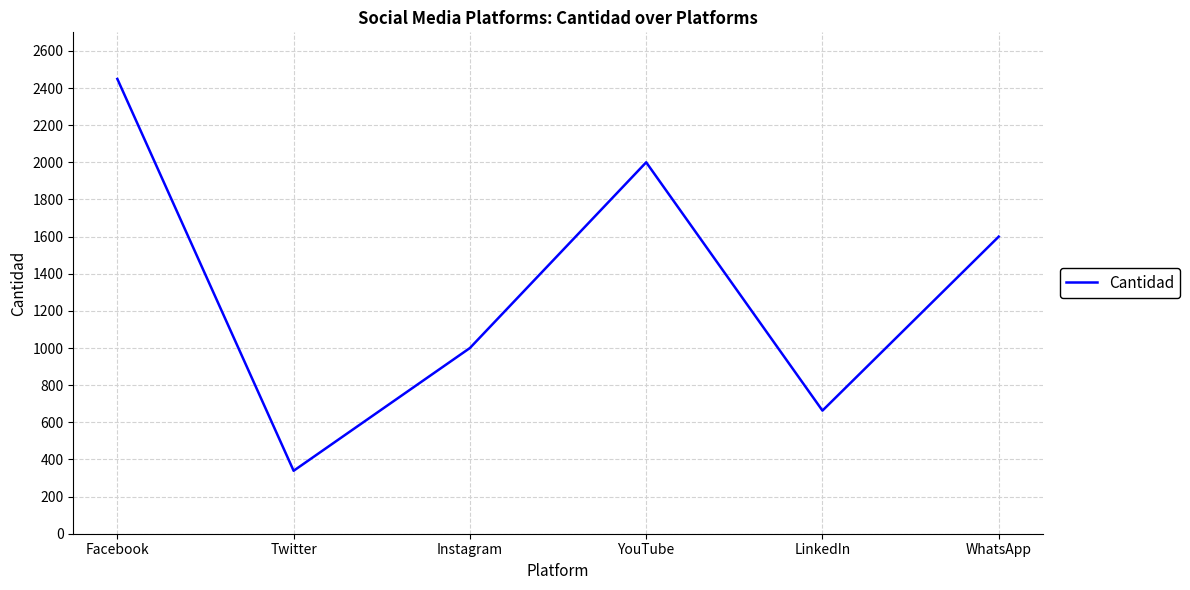

List the labels in order of value, smallest first.

Twitter, LinkedIn, Instagram, WhatsApp, YouTube, Facebook